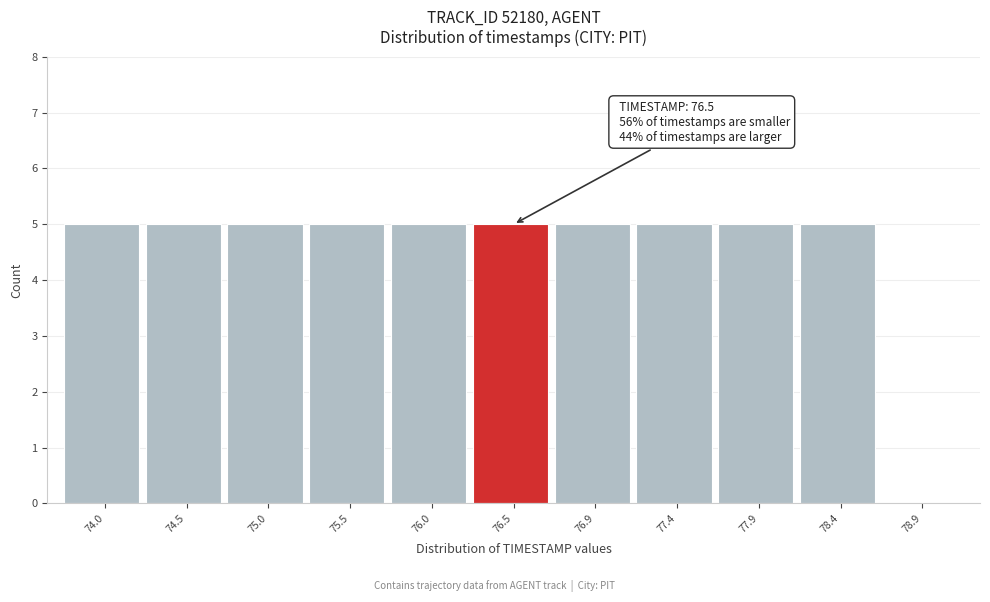

Reading left to right, transcribe all the data shown in this chart.

74.0=5	74.5=5	75.0=5	75.5=5	76.0=5	76.5=5	76.9=5	77.4=5	77.9=5	78.4=5	78.9=0